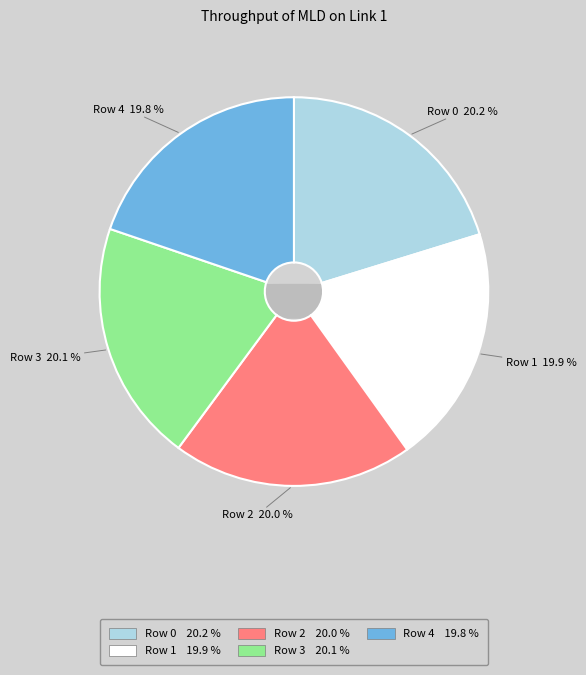

True or false: Row 1 accounts for 20% of the total.

True